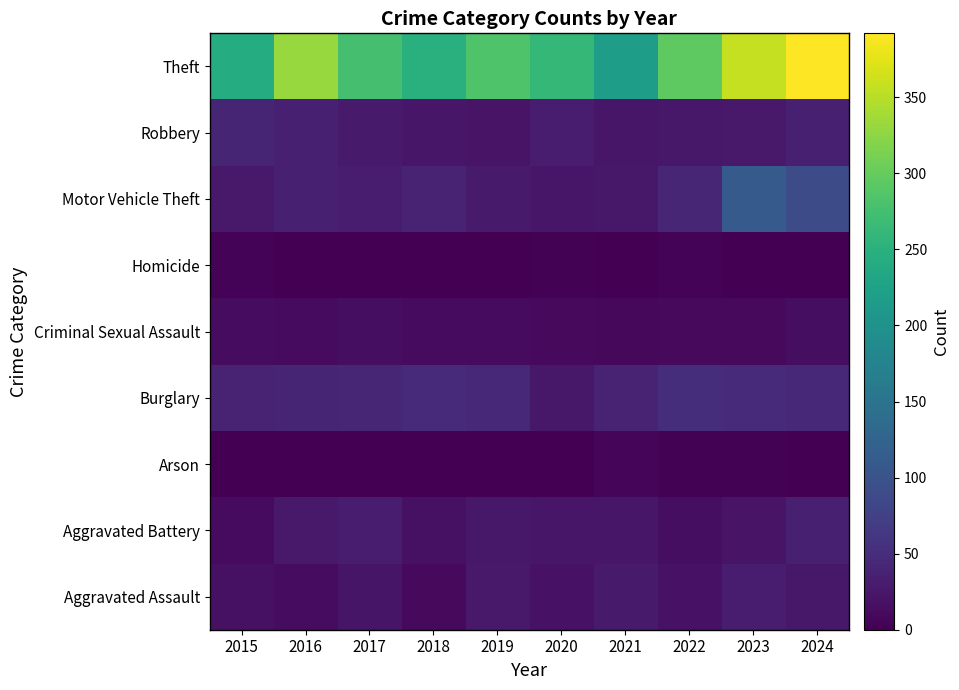

At how many categories does at least one series exceed 49?

10